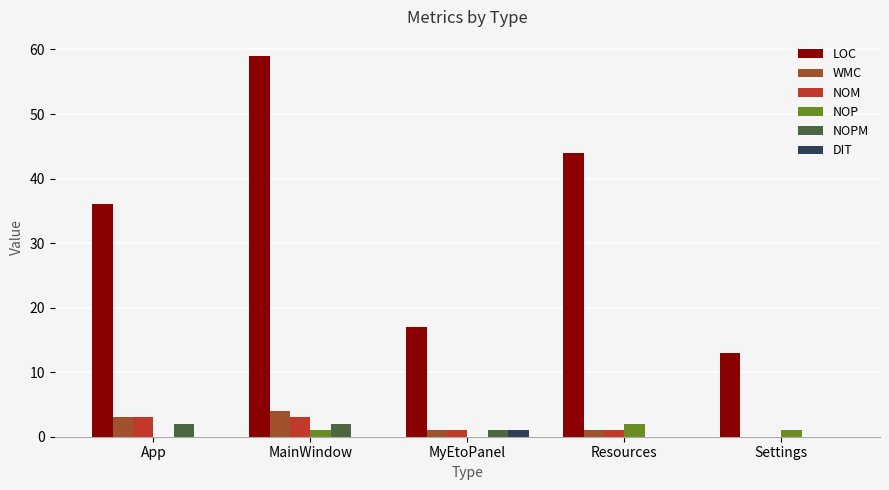

Which category has the highest value across all series?

MainWindow